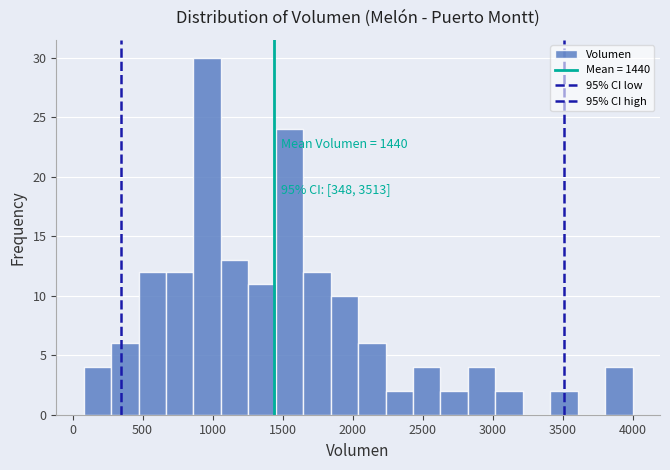

Around what value on the x-axis is the tallest bar? Give the approximate position of its centre, as read against the axis.

950